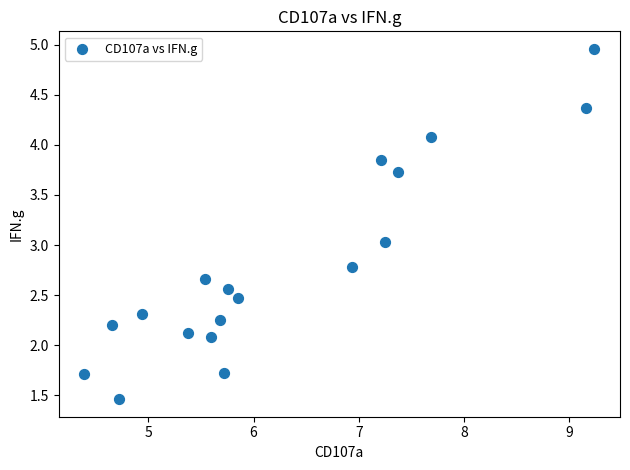

What is the range of Y values (max minus min)?

3.5